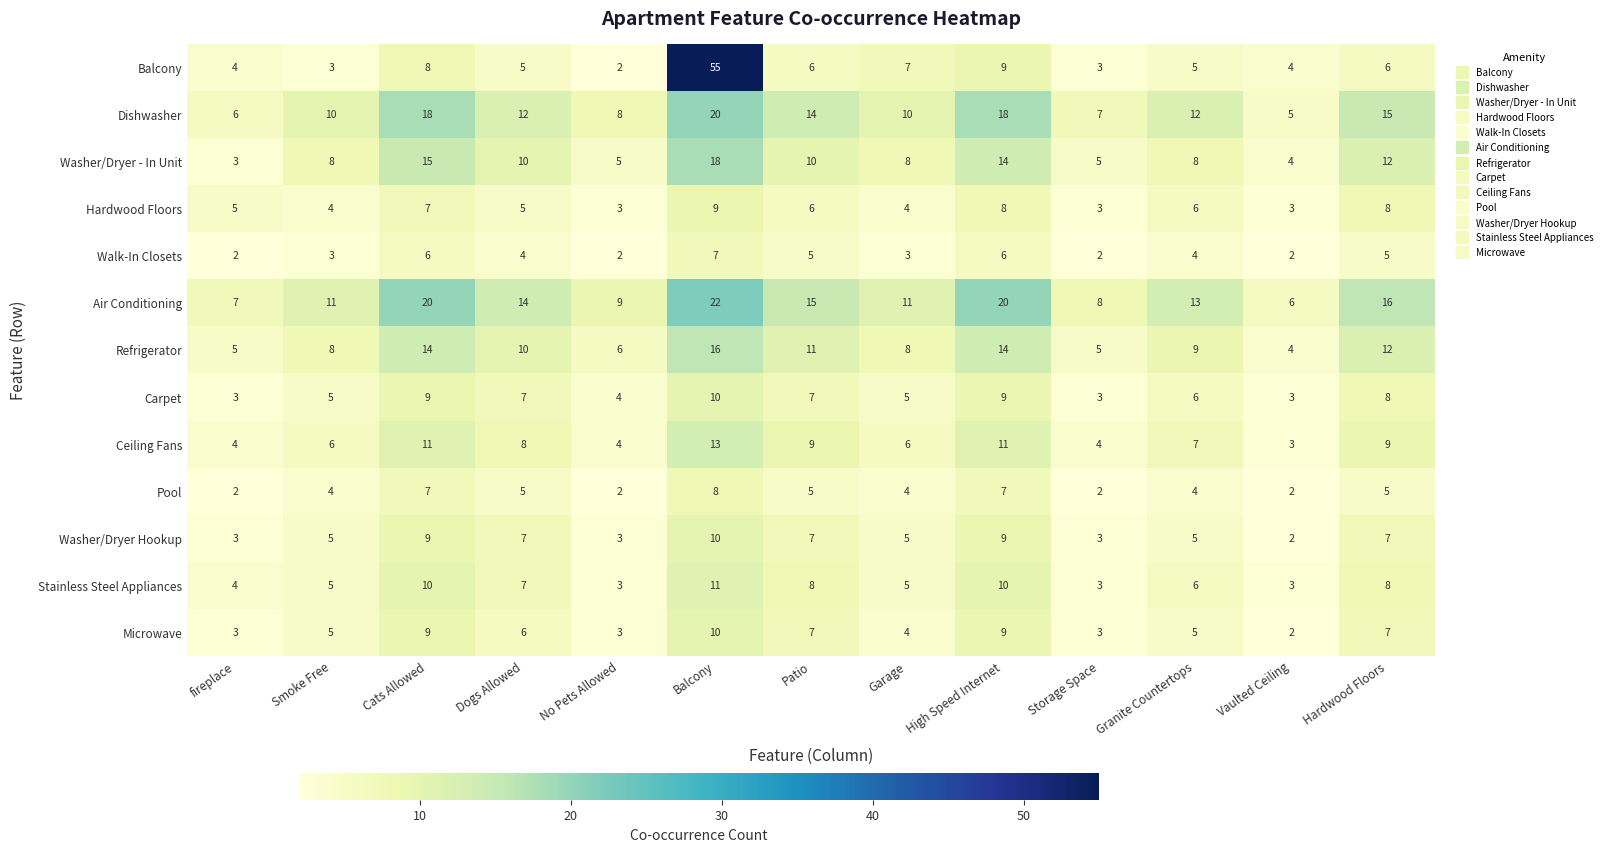

Is it true that Air Conditioning equals 20 at High Speed Internet?

True